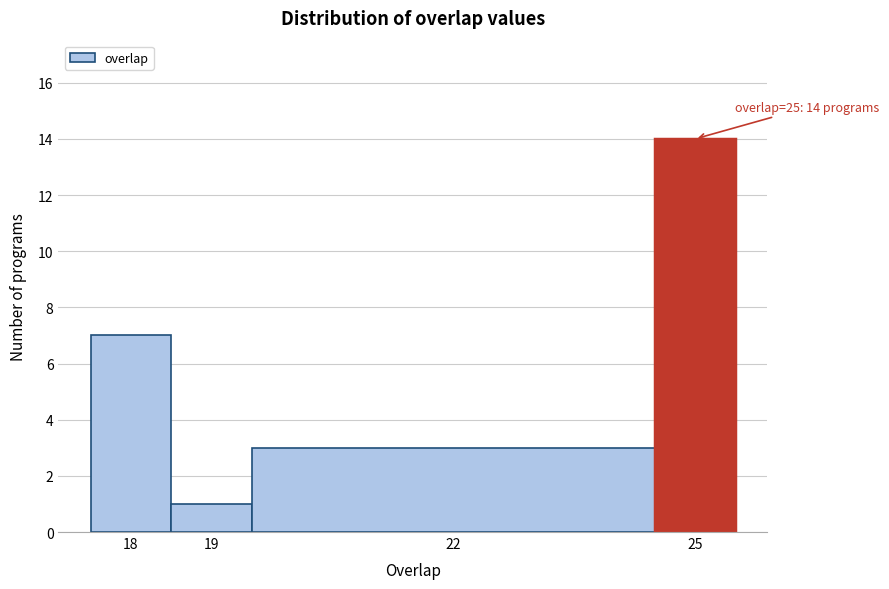

Over which range of the x-axis is the bar tallest?

24.5 to 25.5